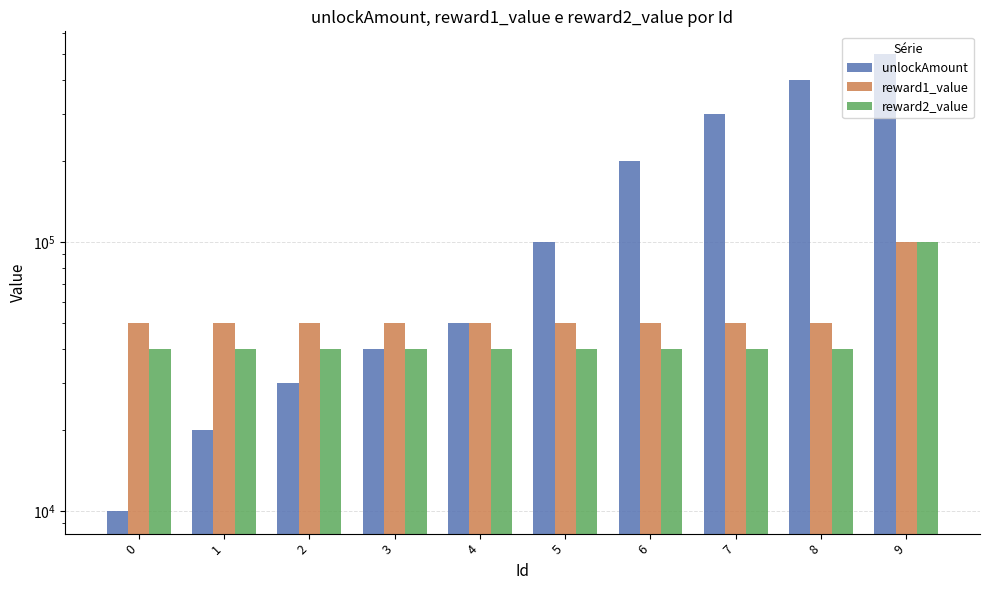

At which category is the sum across all series the highest?

9